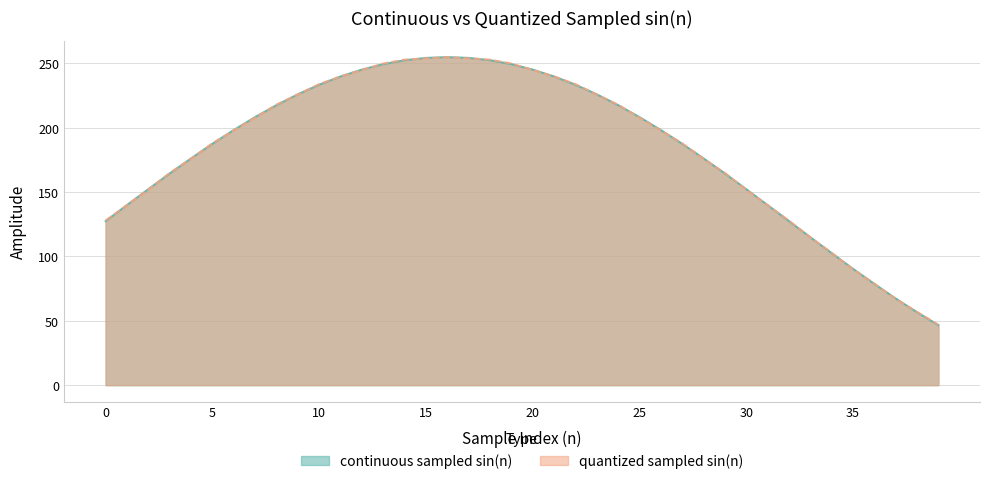

Where do continuous sampled sin(n) and quantized sampled sin(n) first cross each other?

1 and 2